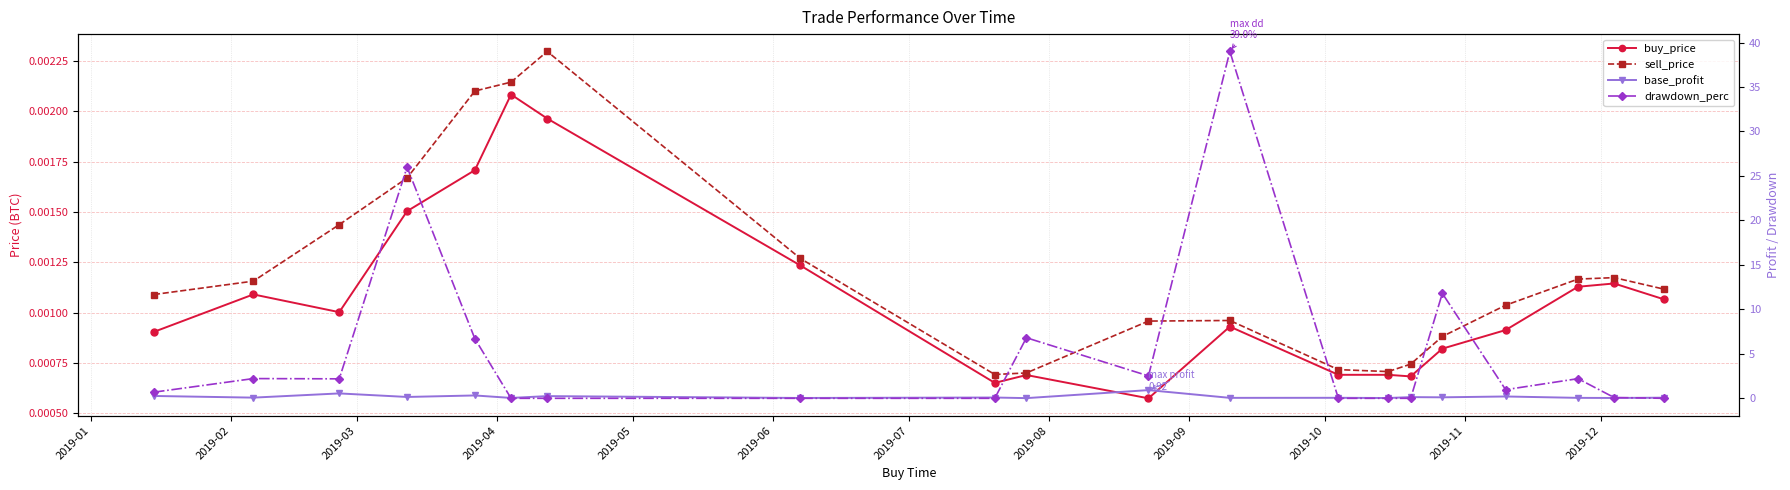

Rank the series at 2019-07 from highest to lowest value.

base_profit, sell_price, buy_price, drawdown_perc